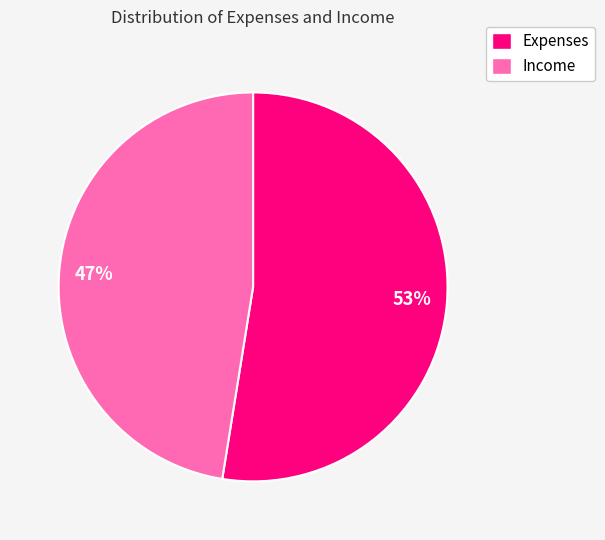

True or false: Income accounts for 34% of the total.

False